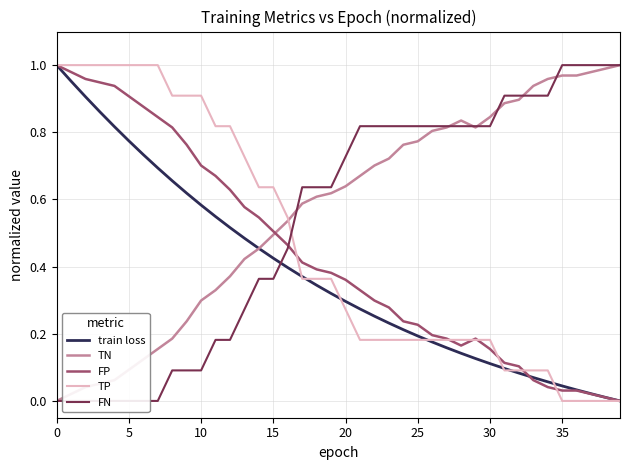

What is the label of the 31st point from the right?

9